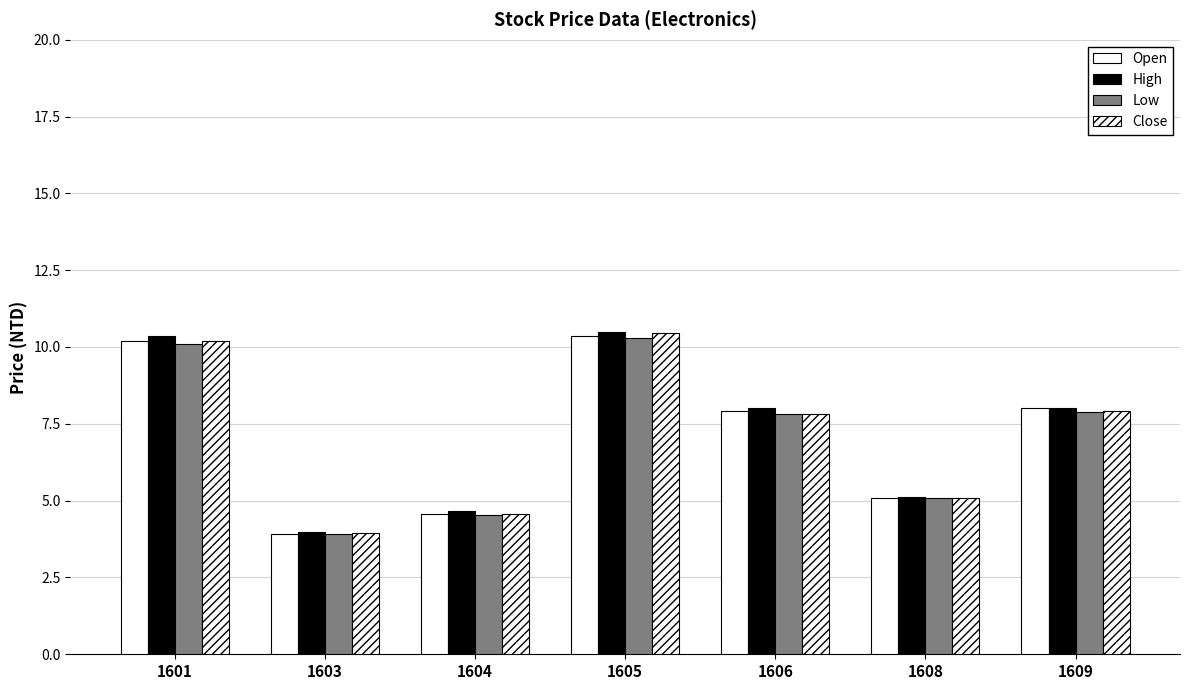

Count the number of categories in the chart.

7